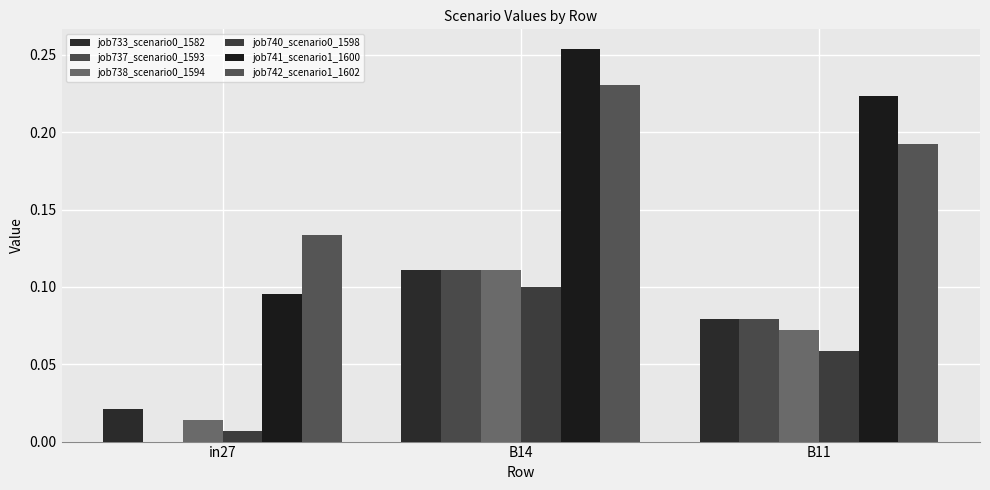

Reading right to left, extract all data points from this chart.

job733_scenario0_1582: 0.1	0.1	0.0
job737_scenario0_1593: 0.1	0.1	0.0
job738_scenario0_1594: 0.1	0.1	0.0
job740_scenario0_1598: 0.1	0.1	0.0
job741_scenario1_1600: 0.2	0.3	0.1
job742_scenario1_1602: 0.2	0.2	0.1